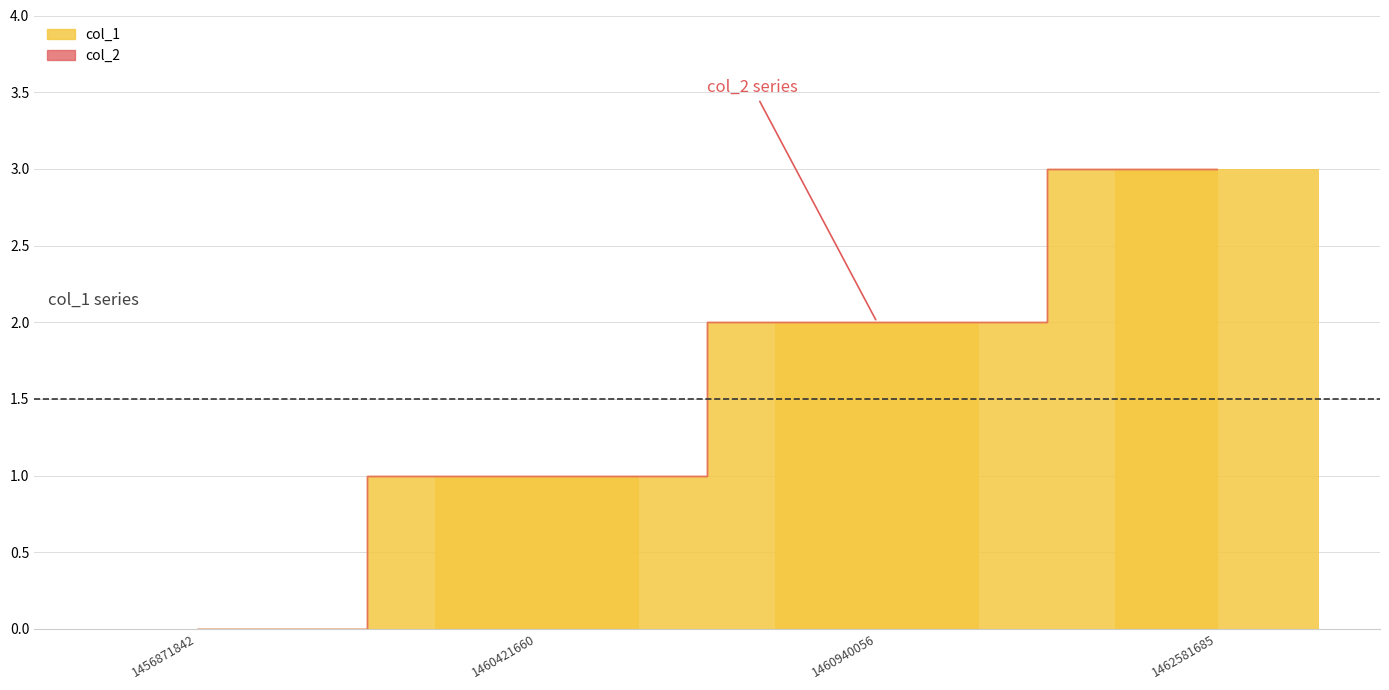

Reading left to right, extract all data points from this chart.

0	1	2	3